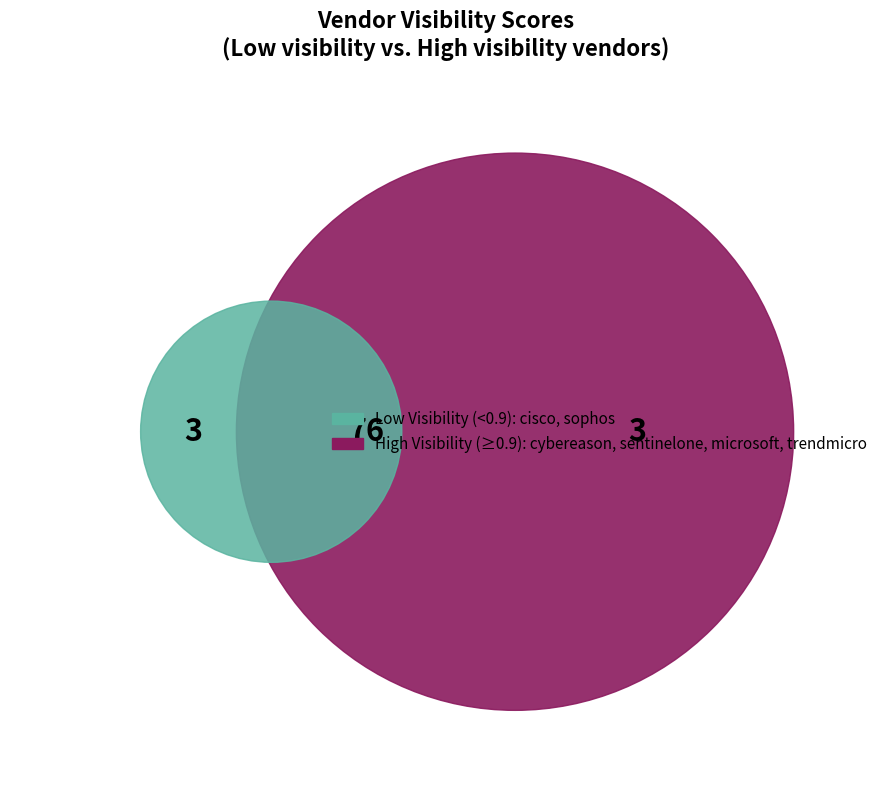

Count the number of slices in the pie.

6